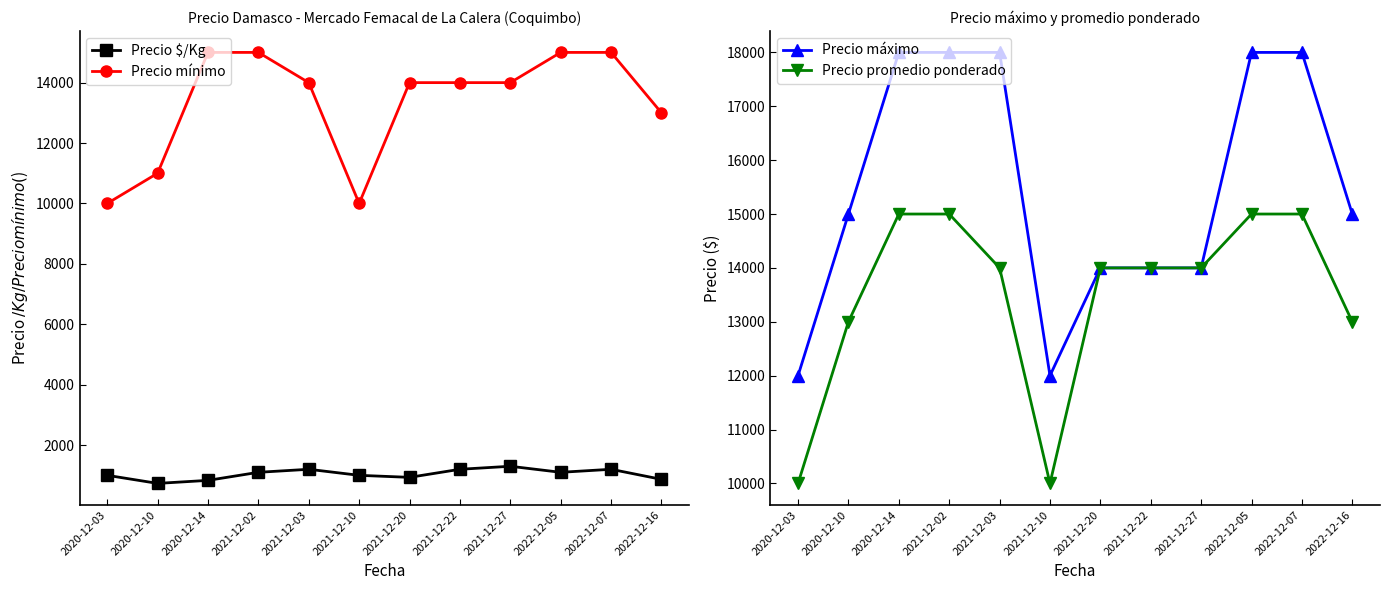

How many series are shown in this chart?

4